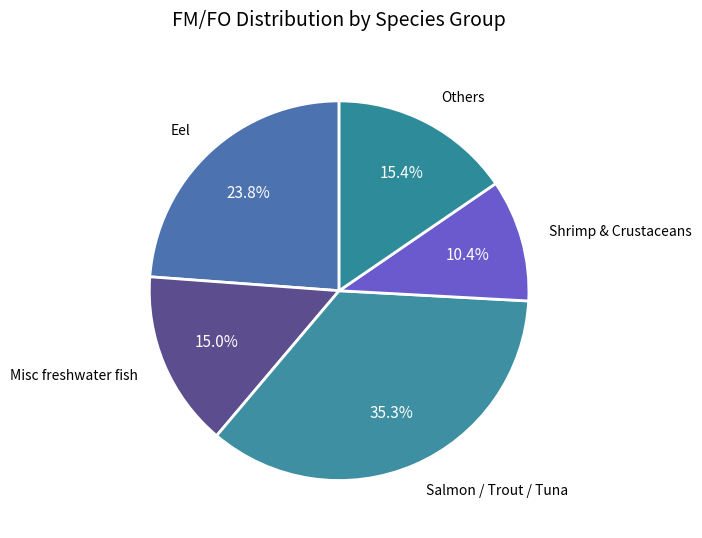

What percentage is NOT represented by Shrimp & Crustaceans?

89.6%